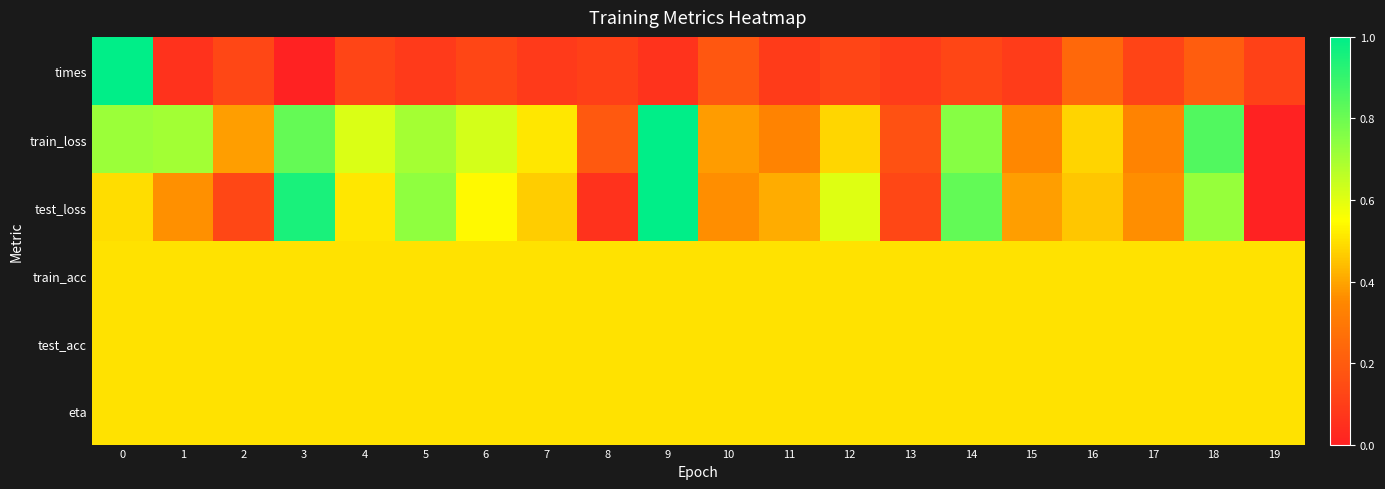

List the series in order of their peak value, lowest first.

row_3, row_4, row_5, row_0, row_1, row_2